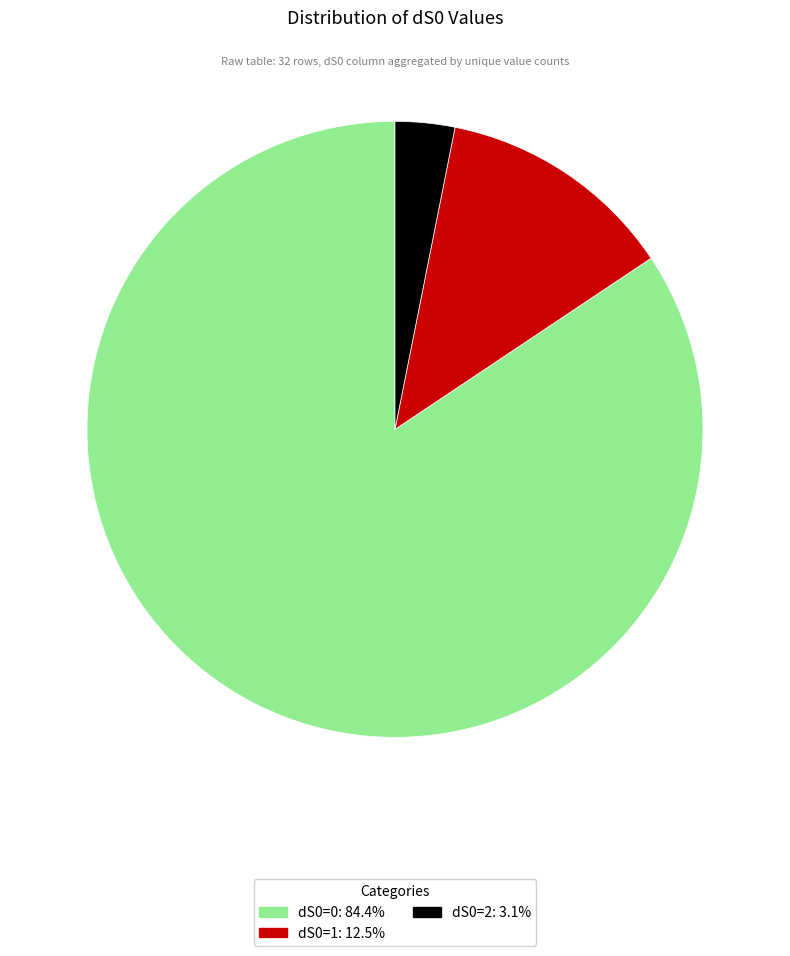

Does dS0=0 account for over 50% of the chart?

Yes